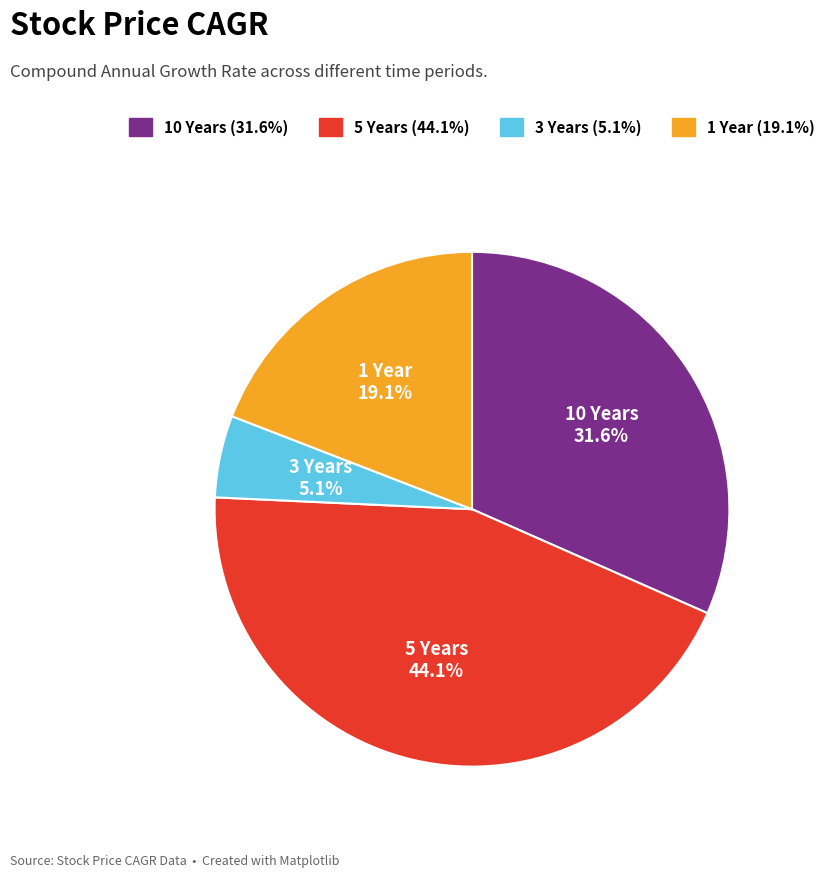

Which slice is the largest?

5 Years